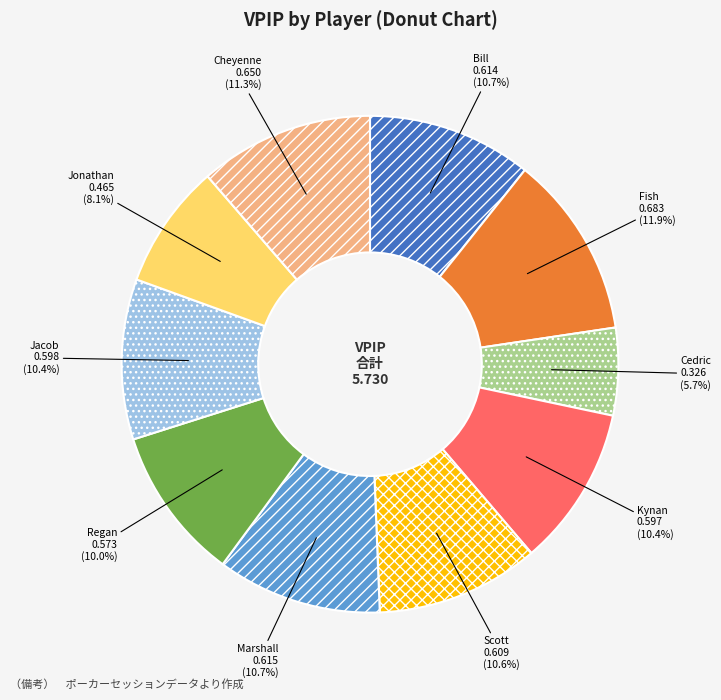

What percentage is NOT represented by Bill?

89.3%